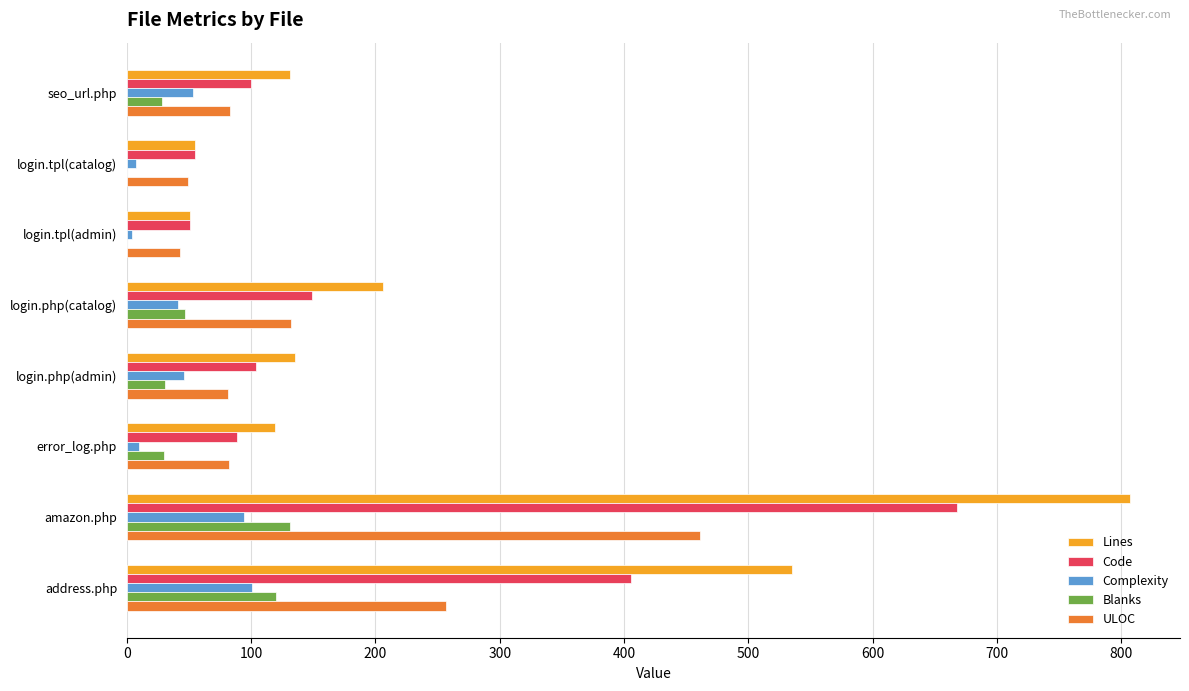

Which series changed the most between login.php(admin) and address.php?

Lines